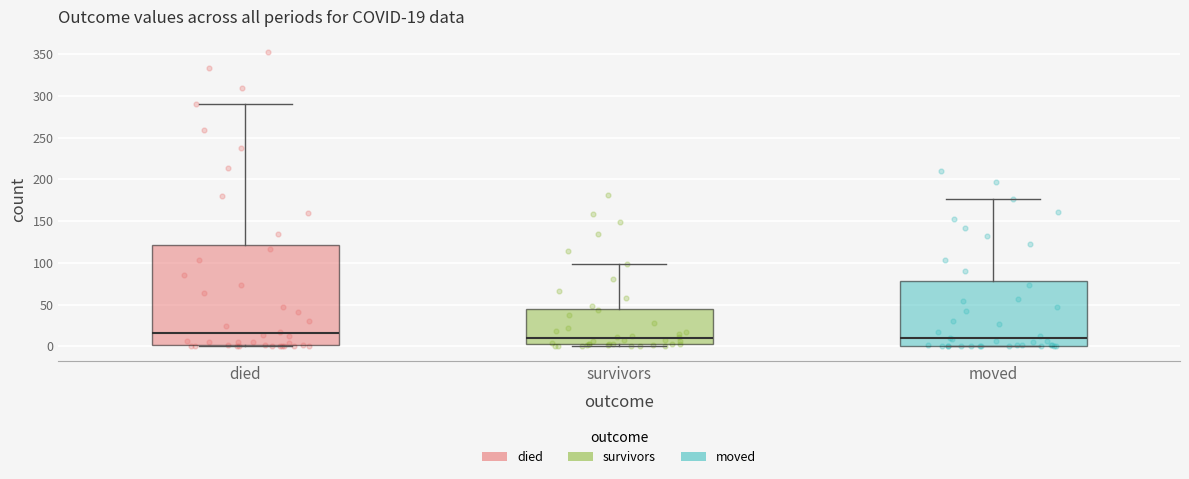

Which box has the highest median line?

died